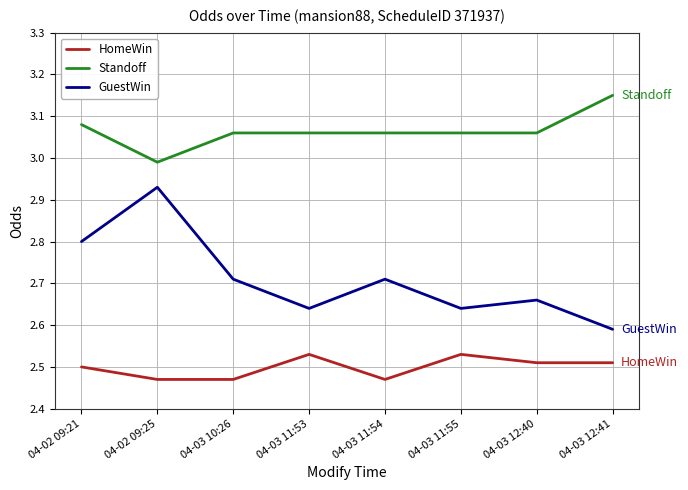

Where is Standoff nearest to the value 3?

04-02 09:25